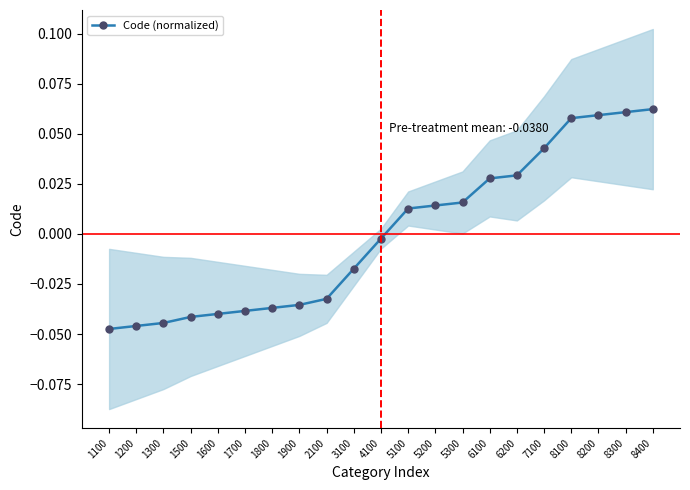

True or false: the data has more than 2 interior local peaks.

False